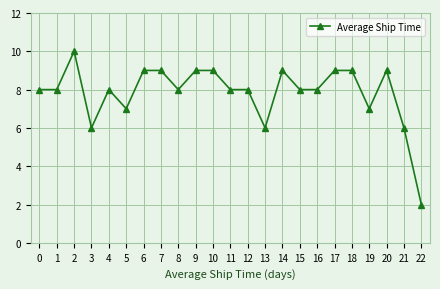

Reading left to right, transcribe all the data shown in this chart.

8	8	10	6	8	7	9	9	8	9	9	8	8	6	9	8	8	9	9	7	9	6	2